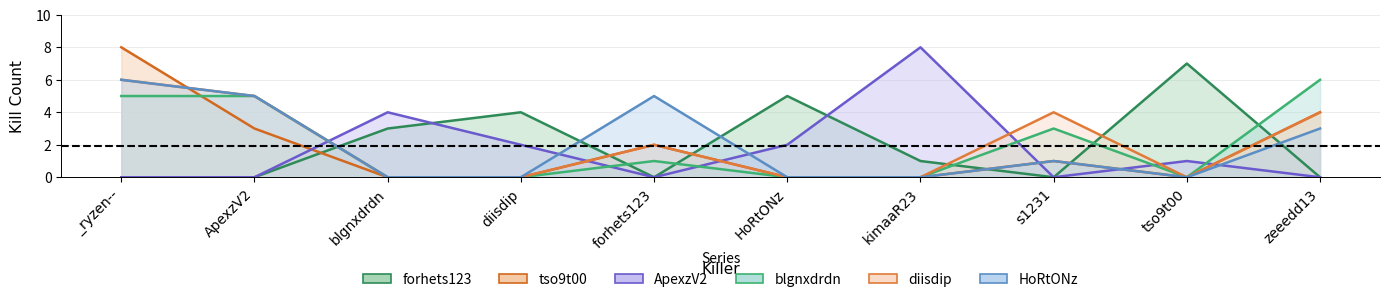

At which category is the sum across all series the highest?

_ryzen--